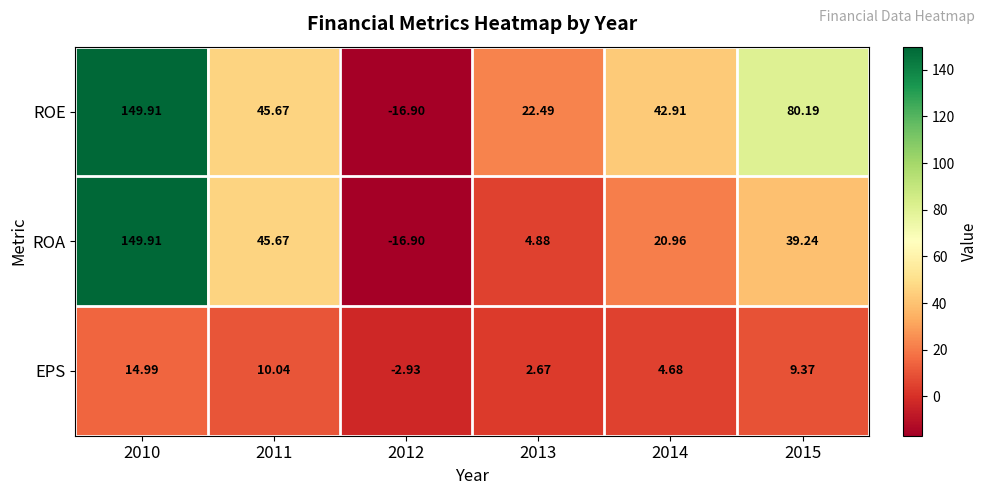

Rank the series by their average value, from highest to lowest.

ROE, ROA, EPS